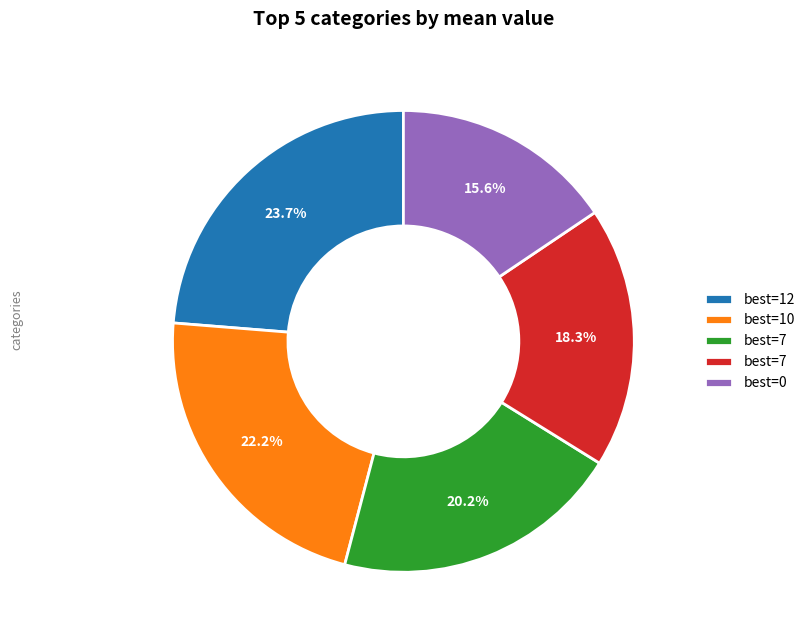

To the nearest percent, what is the difference between the largest and smallest slice percentages?

8%